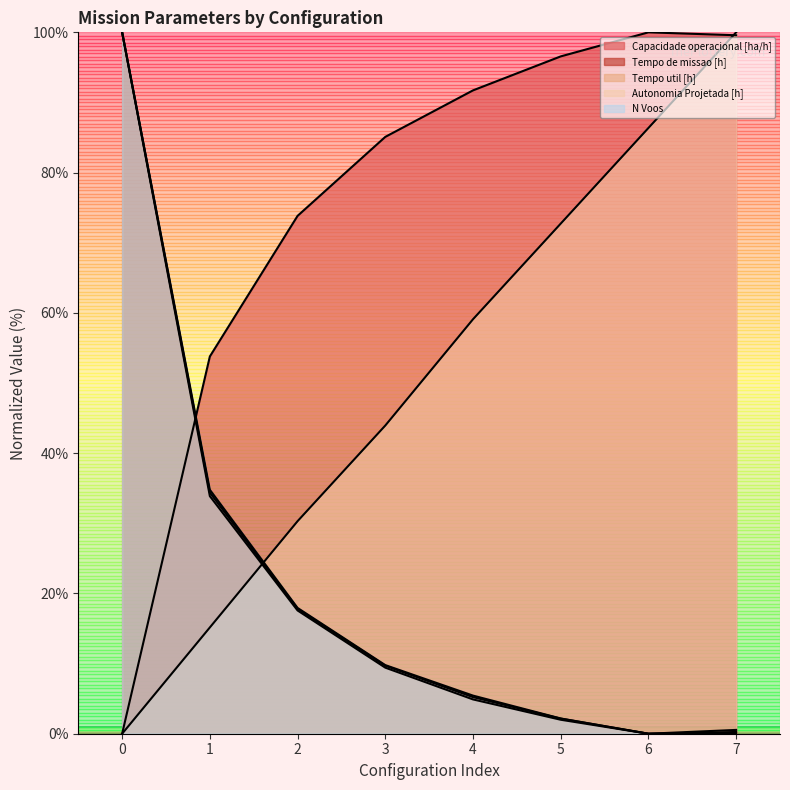

True or false: Tempo de missao [h] and N Voos intersect in this chart.

False